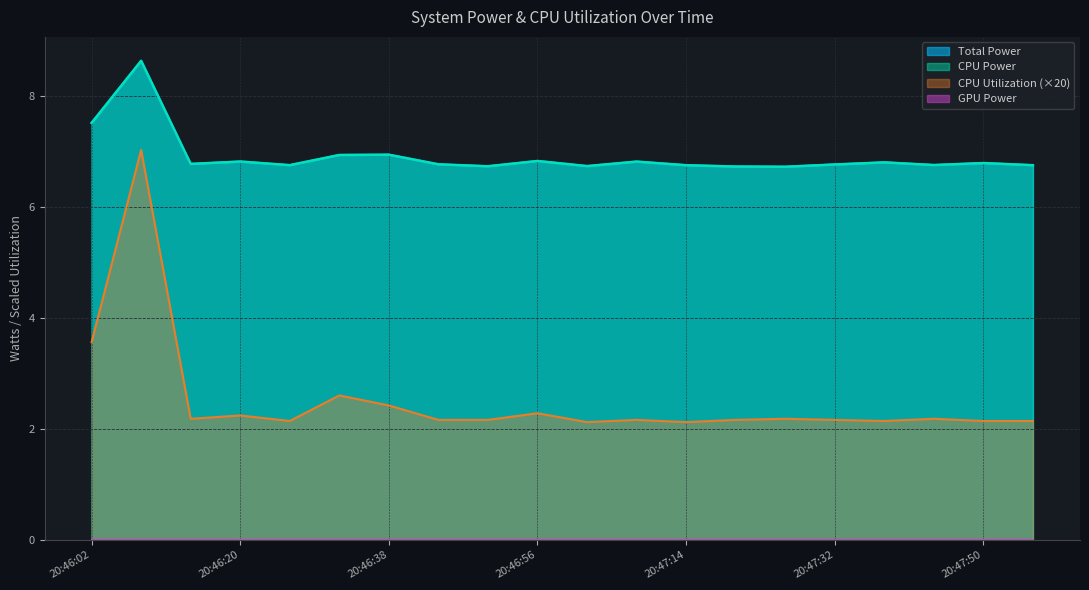

At which category does CPU Power reach its first local valley?

20:46:14